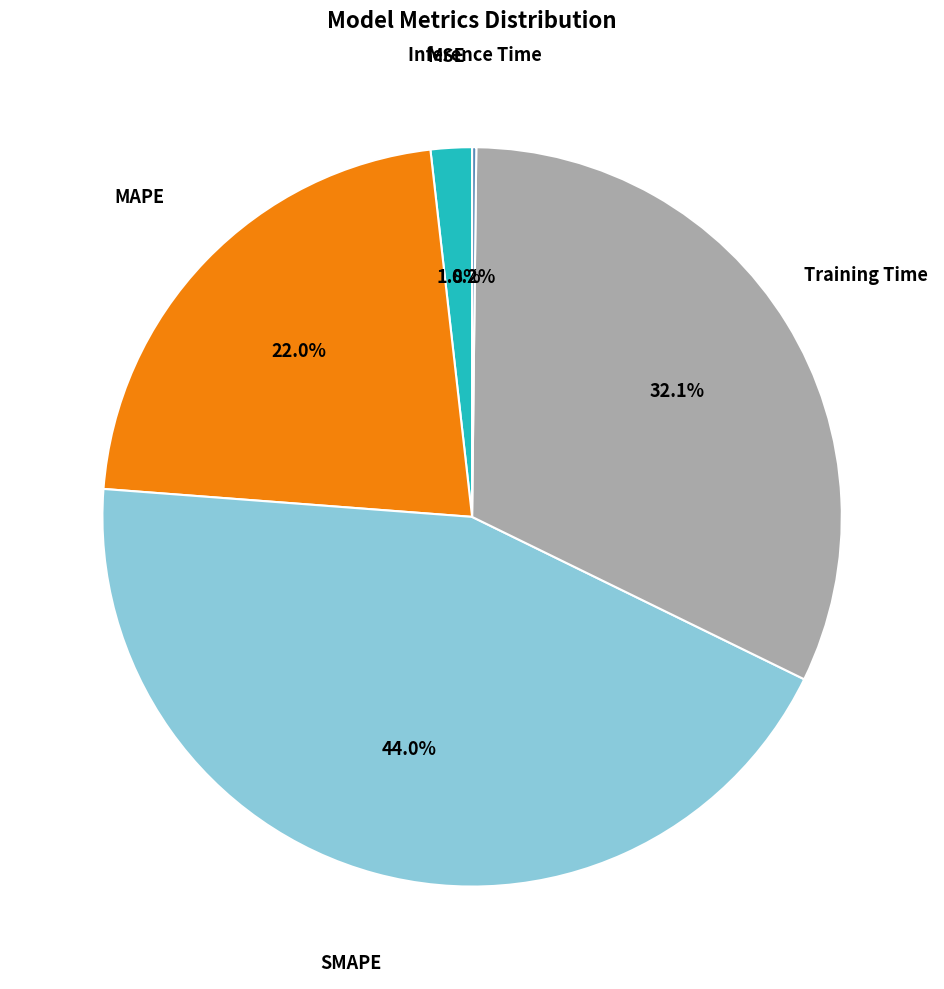

Does any single category account for the majority?

No